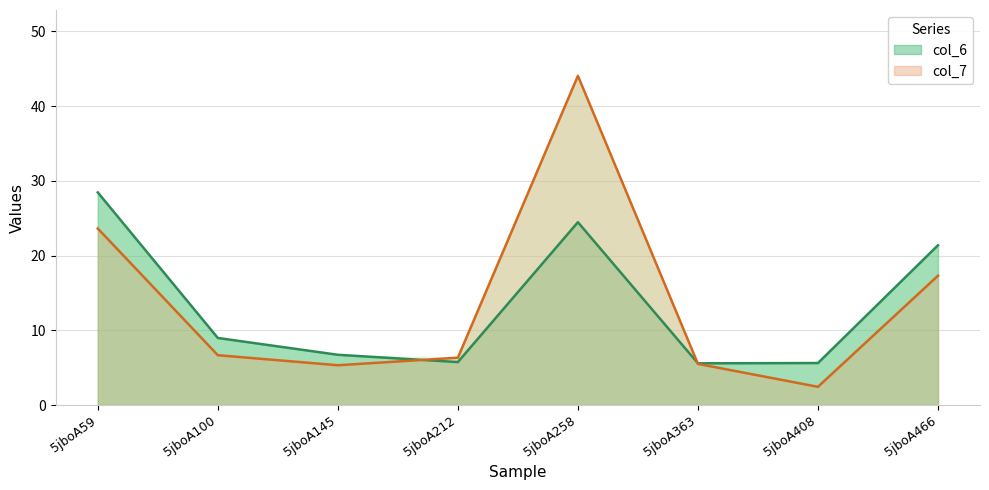

True or false: col_6 has a value of 39.4 at 5jboA59.

False